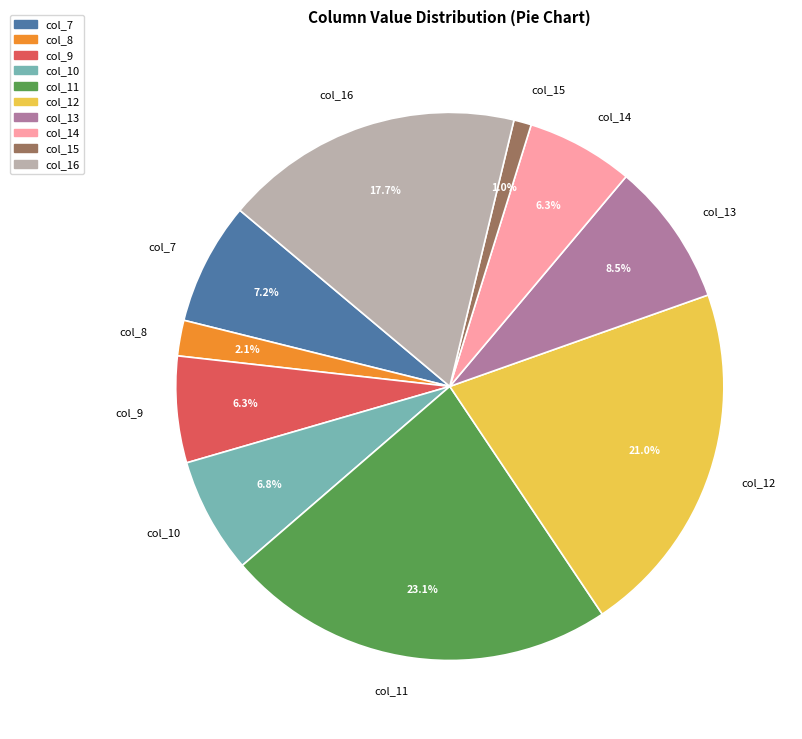

How many slices are in this pie chart?

10